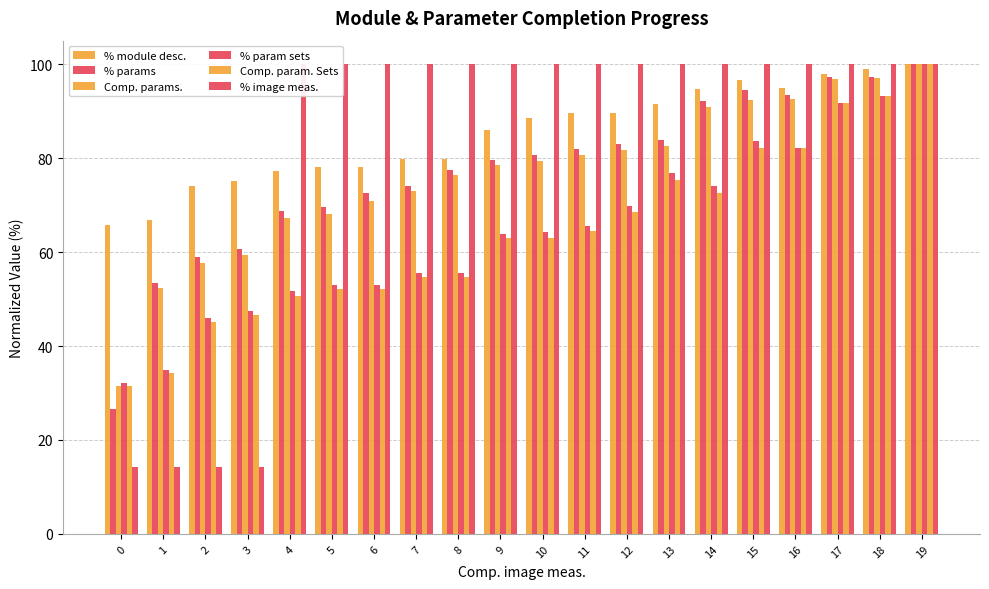

How many groups of bars are there?

20